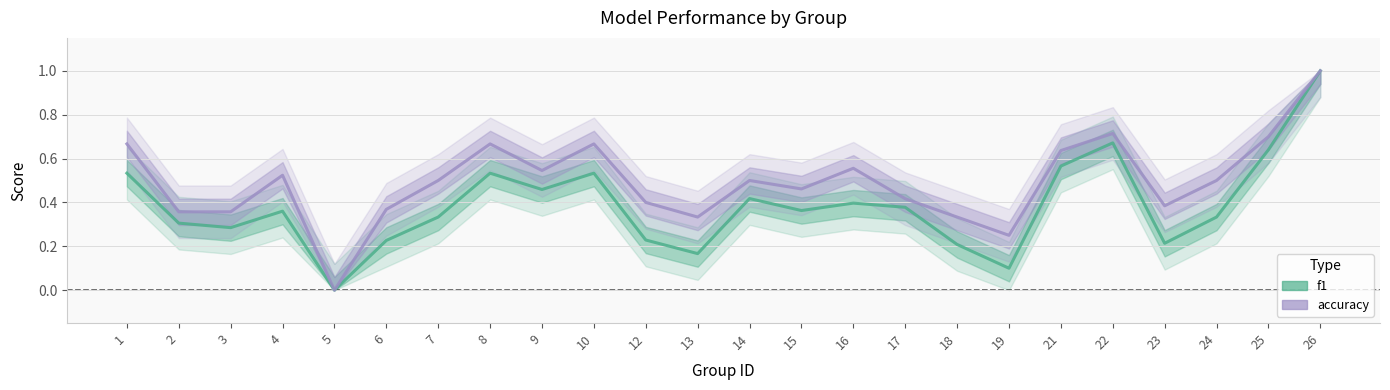

Where is the first local minimum for f1?

3